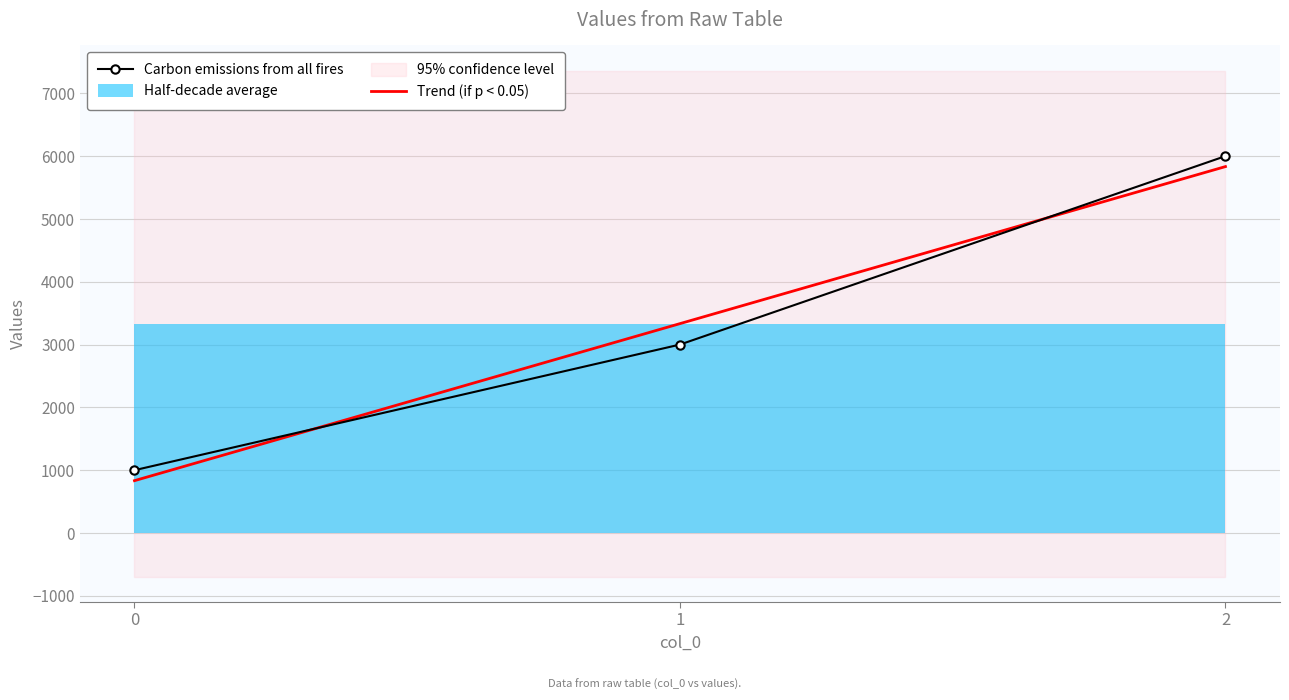

What is the difference between the Carbon emissions from all fires values at 0 and 1?

2000.0